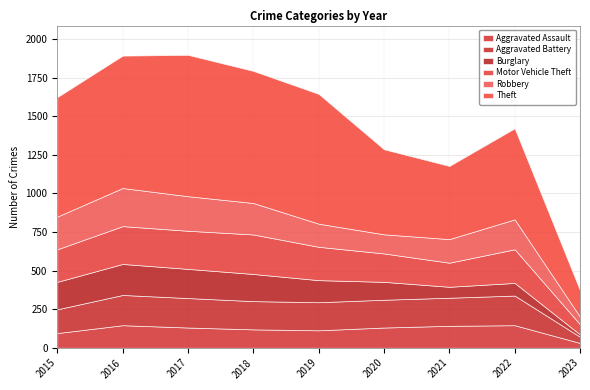

List the labels in order of Aggravated Assault value, largest first.

2016, 2022, 2021, 2017, 2020, 2018, 2019, 2015, 2023